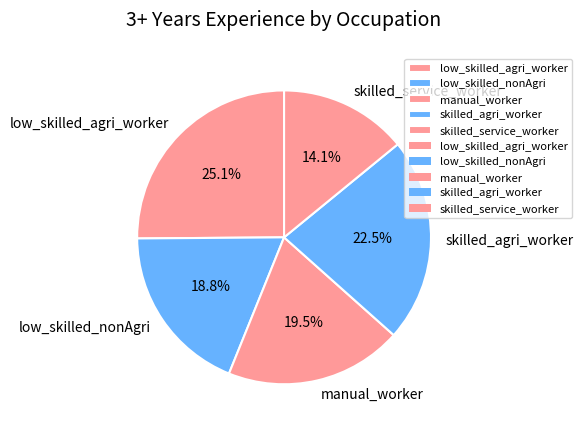

To the nearest percent, what is the difference between the low_skilled_nonAgri and manual_worker slice percentages?

1%